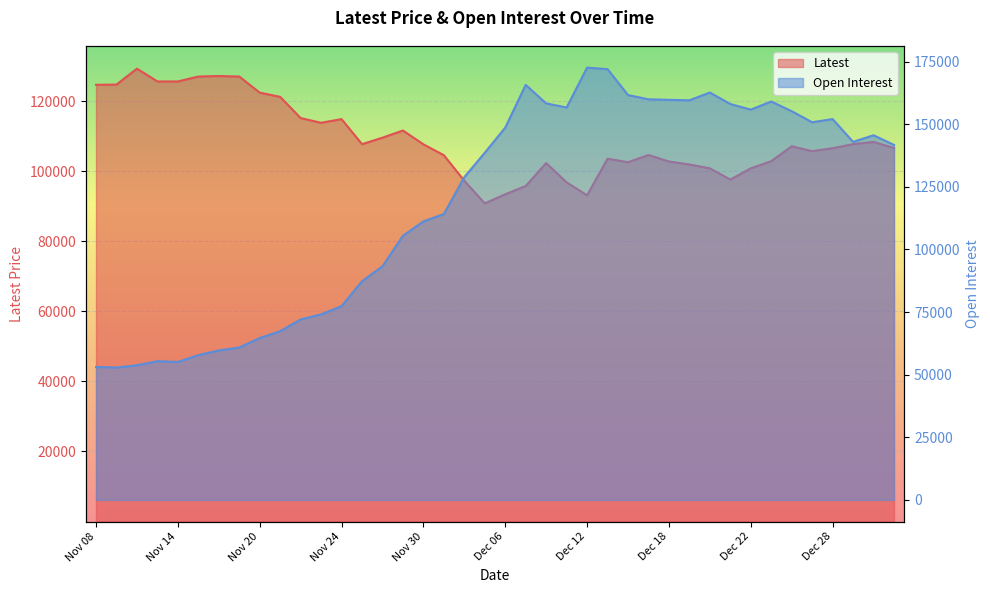

How many data points in Latest are above 107100?

19